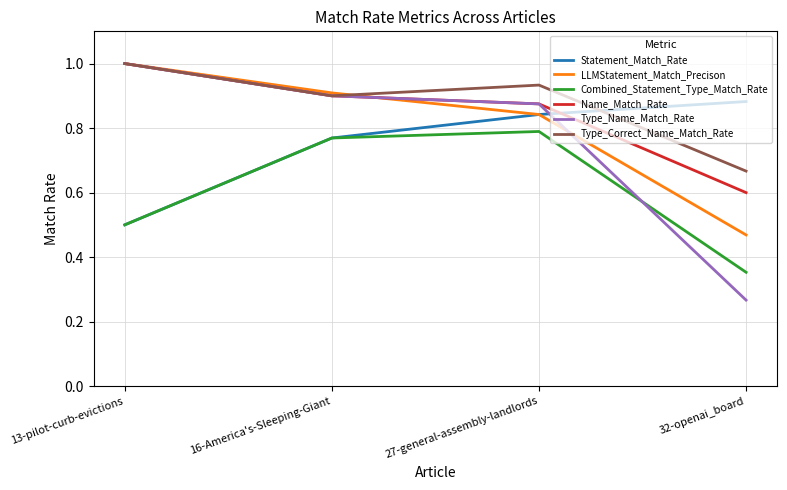

What is the spread (max minus min) of values at 32-openai_board?

0.6